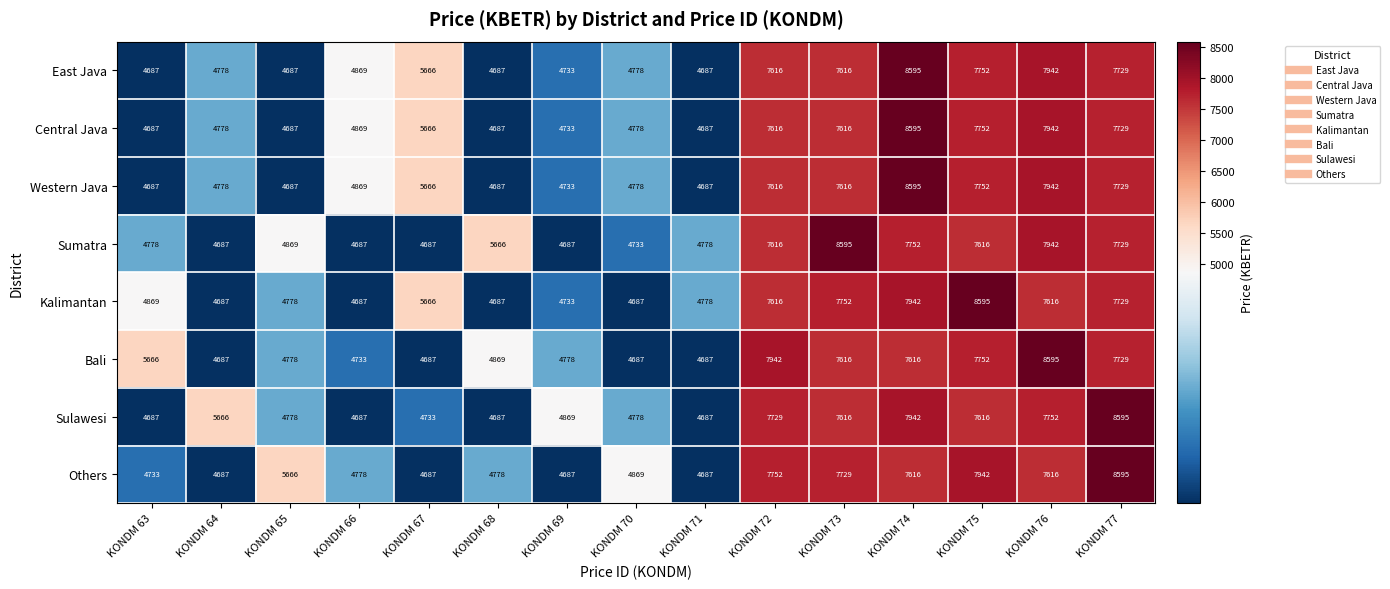

What is the greatest value displayed?

8595